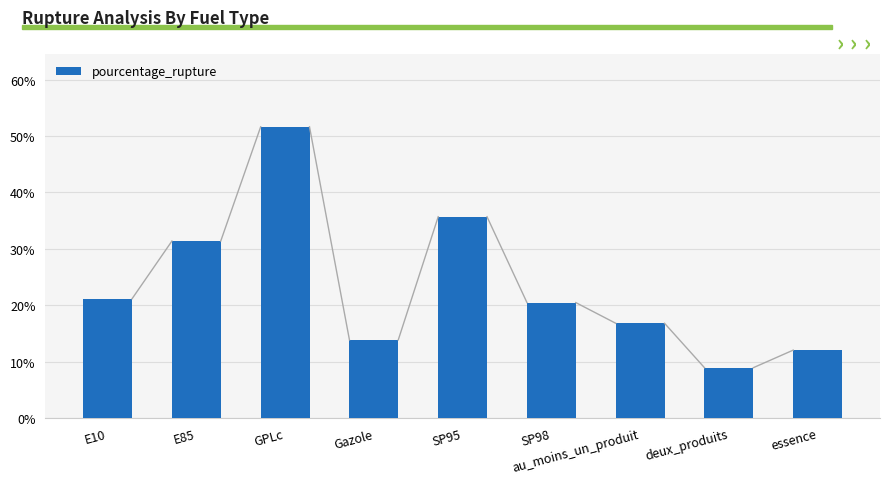

At which label is the value closest to 30?

E85